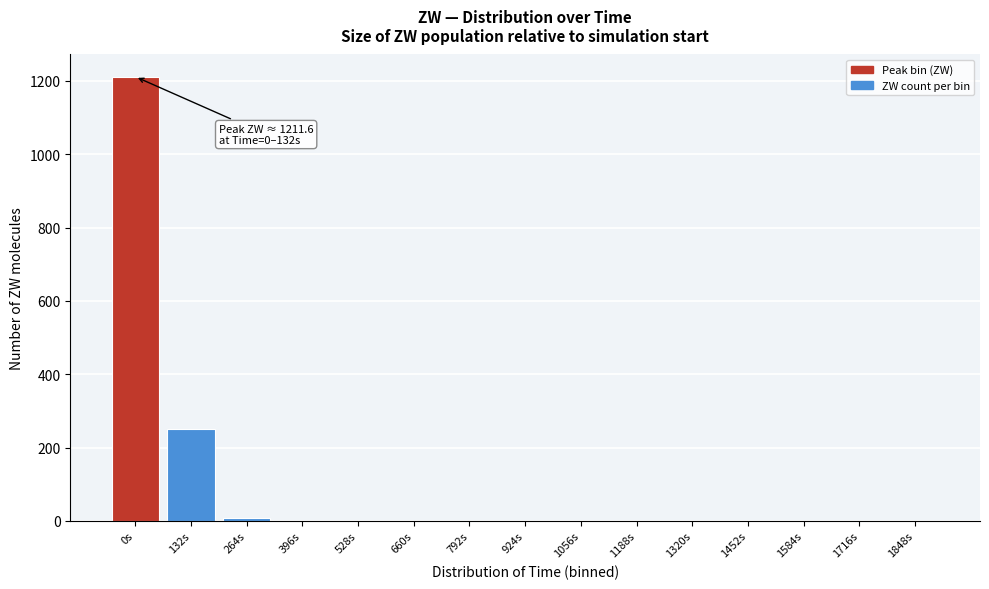

What is the sum of all values?

1469.3